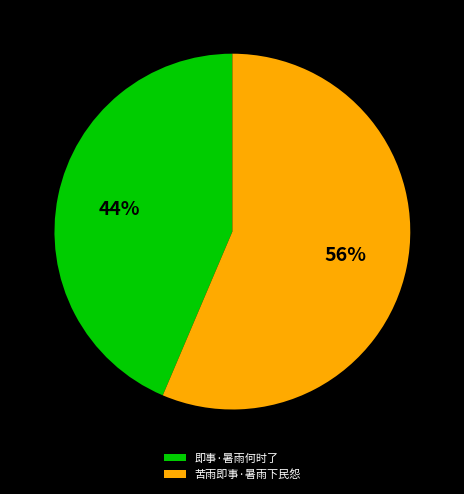

To the nearest percent, what is the combined percentage of 即事·暑雨何时了 and 苦雨即事·暑雨下民怨?

100%